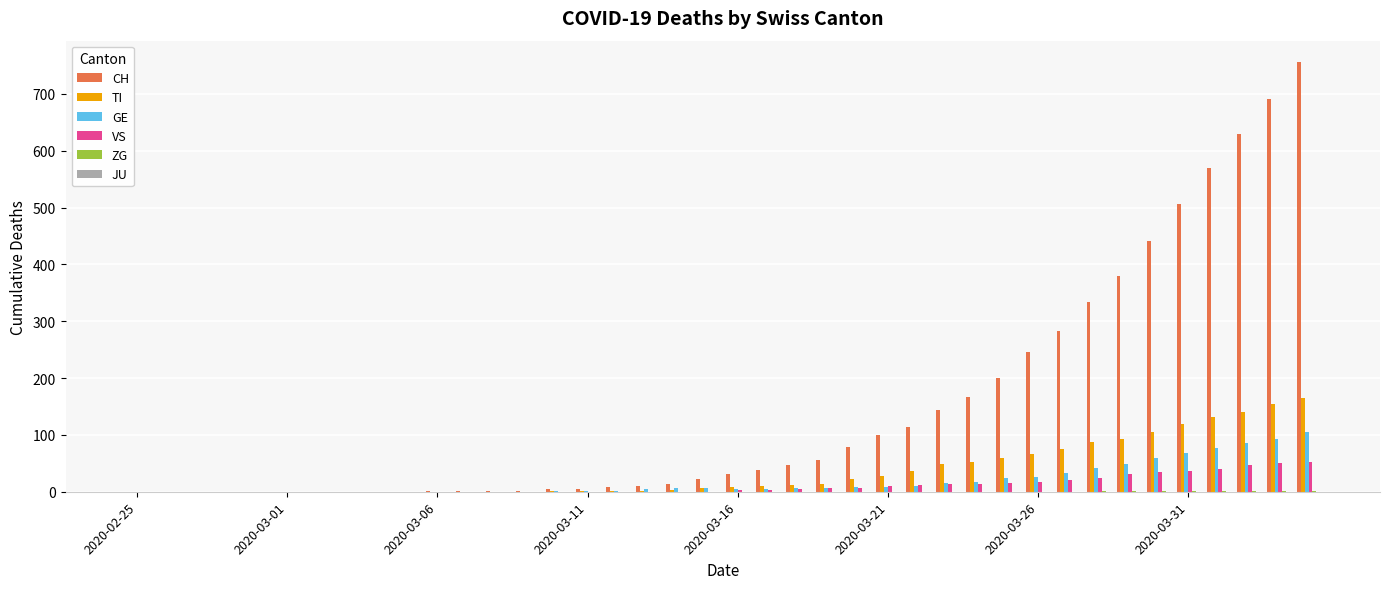

What is the maximum value shown in the chart?

756